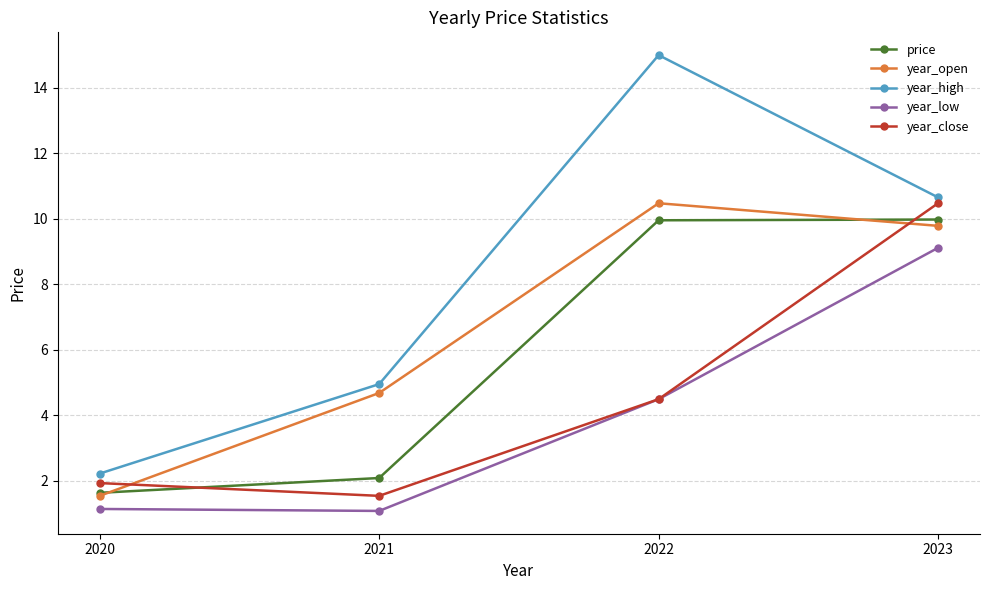

True or false: year_high has a value of 5.0 at 2021.

True